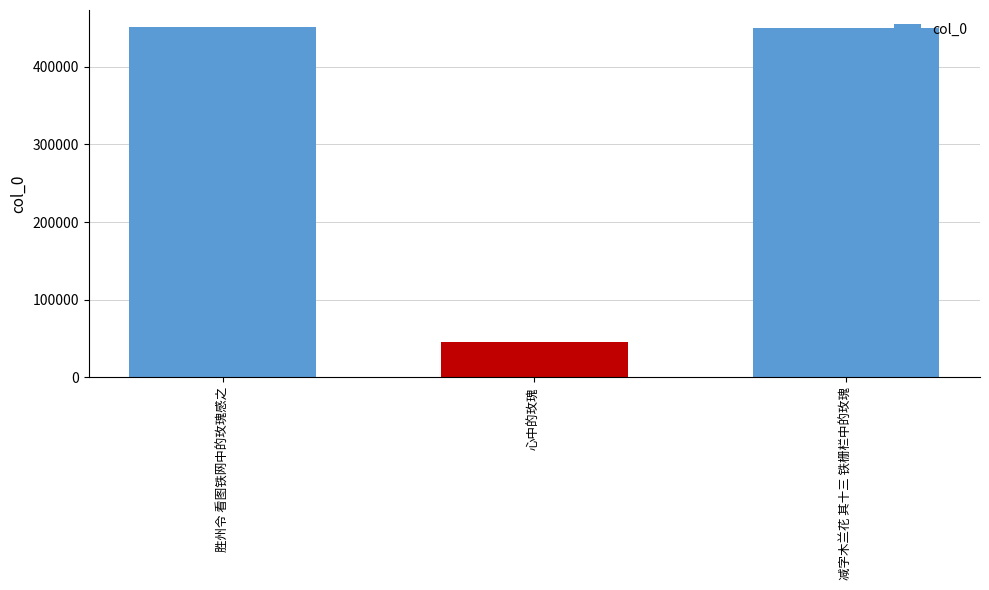

What is the ratio of the value at 胜州令 看图铁网中的玫瑰感之 to the value at 心中的玫瑰?

9.9